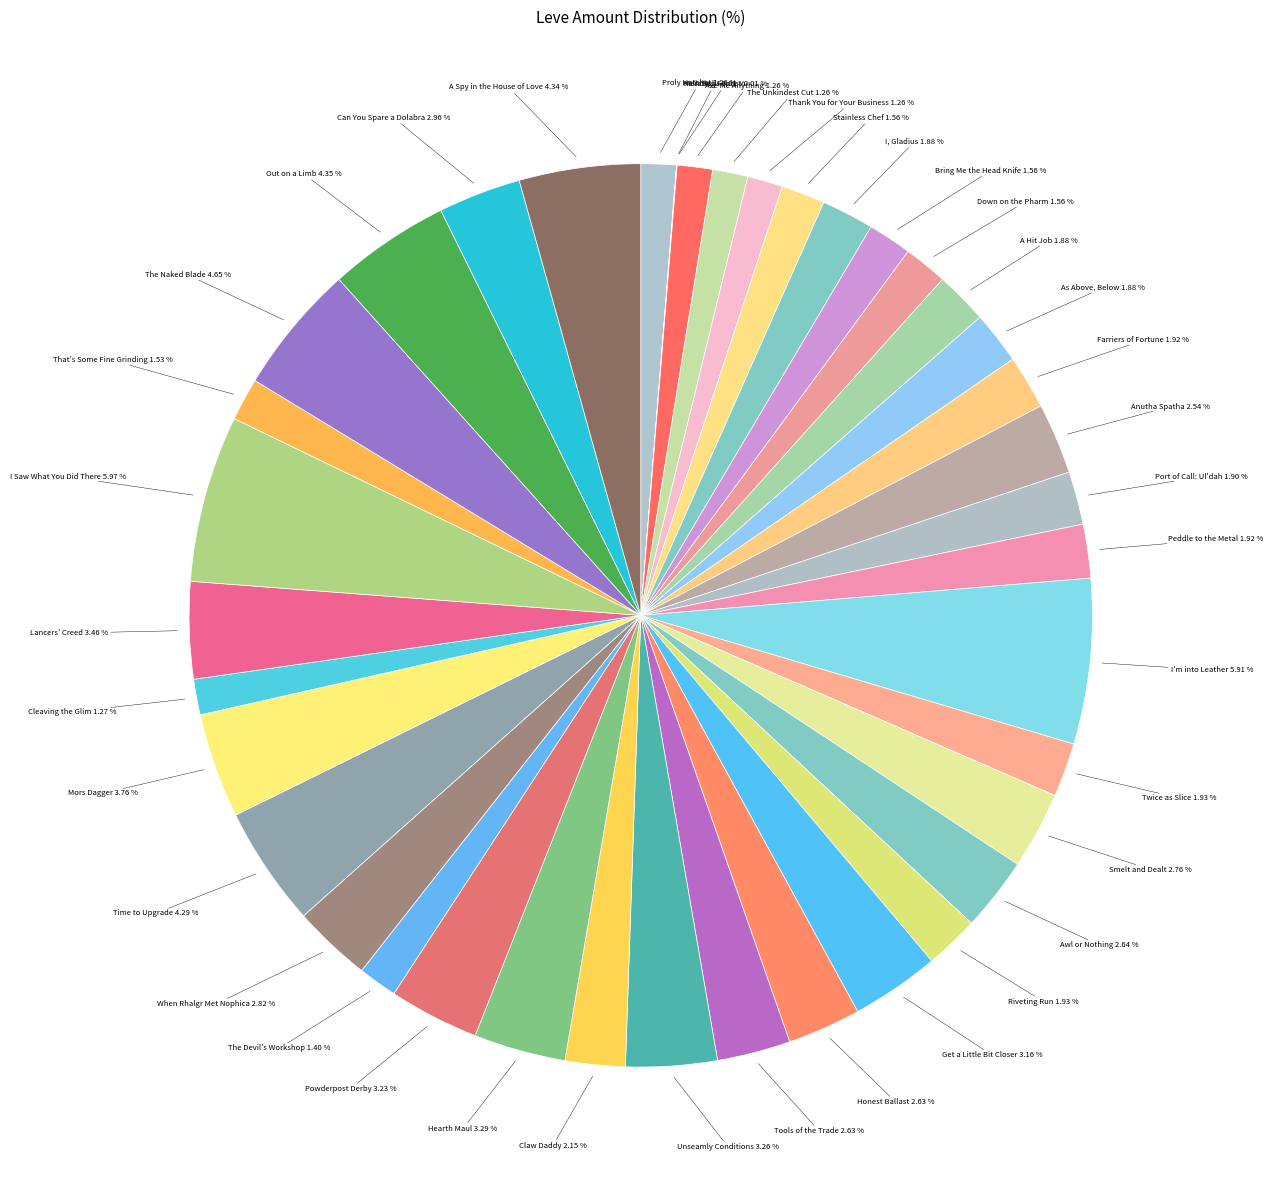

Rank the categories by value from highest to lowest.

I Saw What You Did There, I'm into Leather, The Naked Blade, Out on a Limb, A Spy in the House of Love, Time to Upgrade, Mors Dagger, Lancers' Creed, Hearth Maul, Unseamly Conditions, Powderpost Derby, Get a Little Bit Closer, Can You Spare a Dolabra, When Rhalgr Met Nophica, Smelt and Dealt, Awl or Nothing, Honest Ballast, Tools of the Trade, Anutha Spatha, Claw Daddy, Twice as Slice, Riveting Run, Farriers of Fortune, Peddle to the Metal, Port of Call: Ul'dah, I, Gladius, A Hit Job, As Above, Below, Stainless Chef, Bring Me the Head Knife, Down on the Pharm, That's Some Fine Grinding, The Devil's Workshop, Cleaving the Glim, Proly Hatchet, Axe Me Anything, The Unkindest Cut, Thank You for Your Business, Hells Bells, Mending Fences